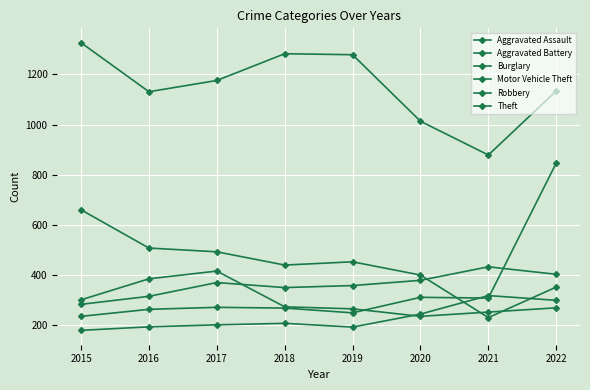

Count the number of categories in the chart.

8